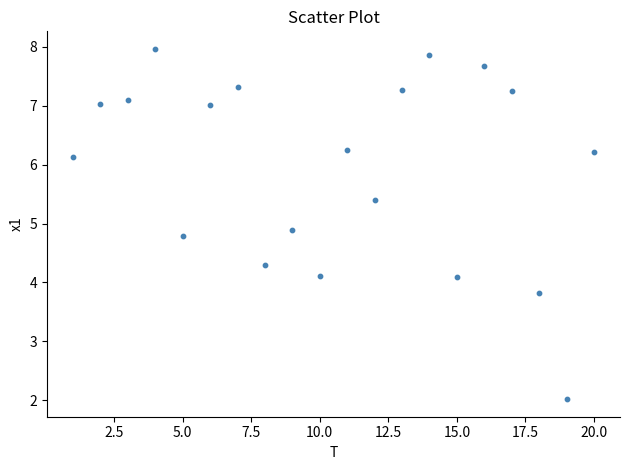

What is the range of X values (max minus min)?

19.0